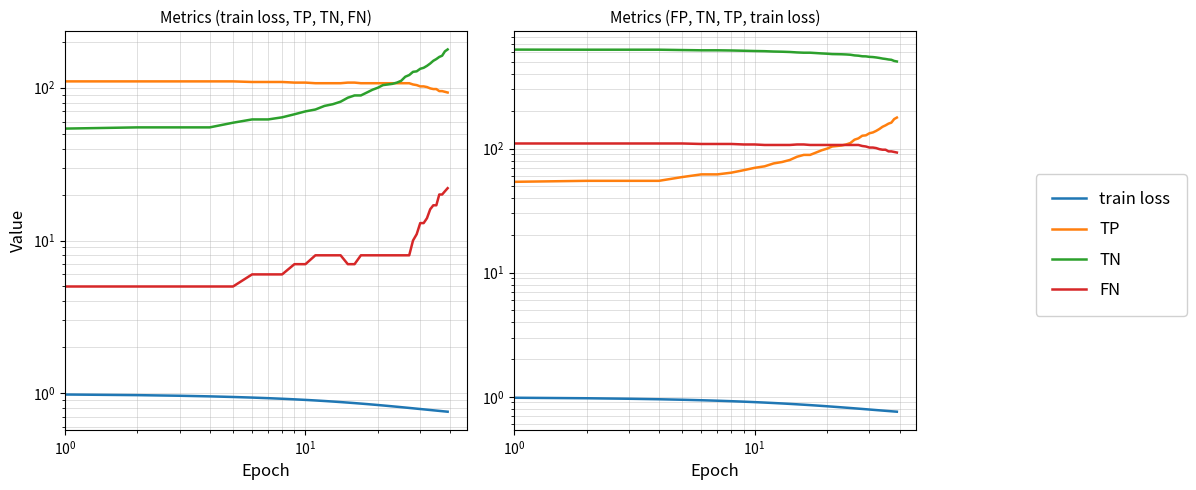

What is the label of the 4th point from the right?

36